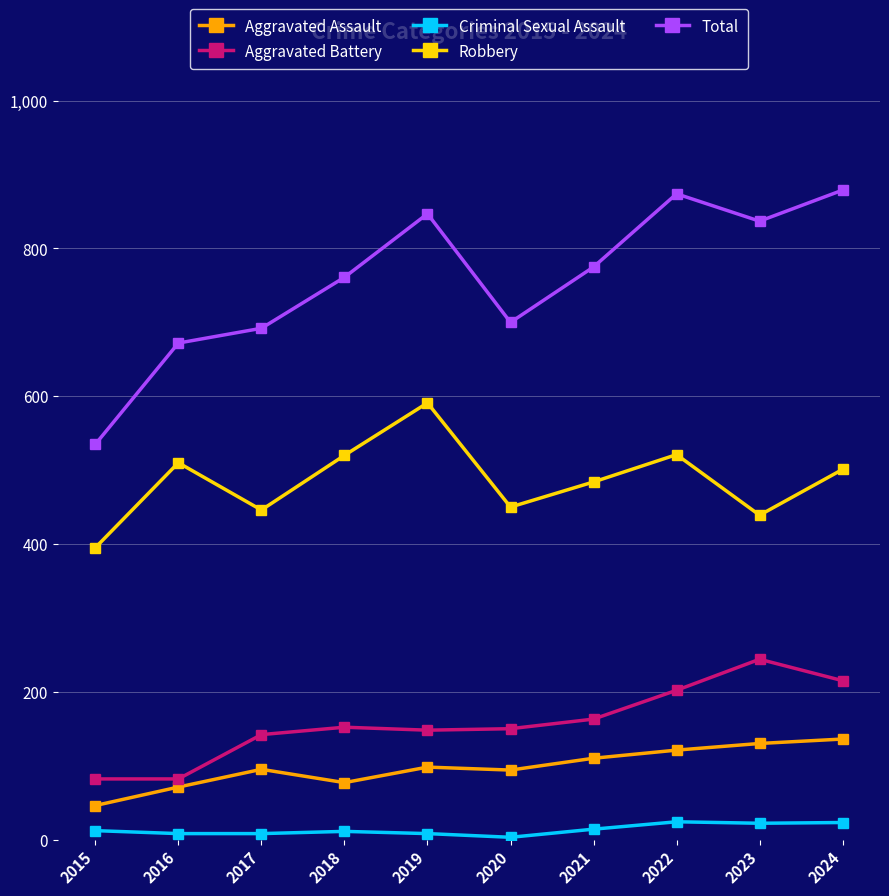

Is the value of Robbery at 2016 greater than the value of Total at 2015?

No